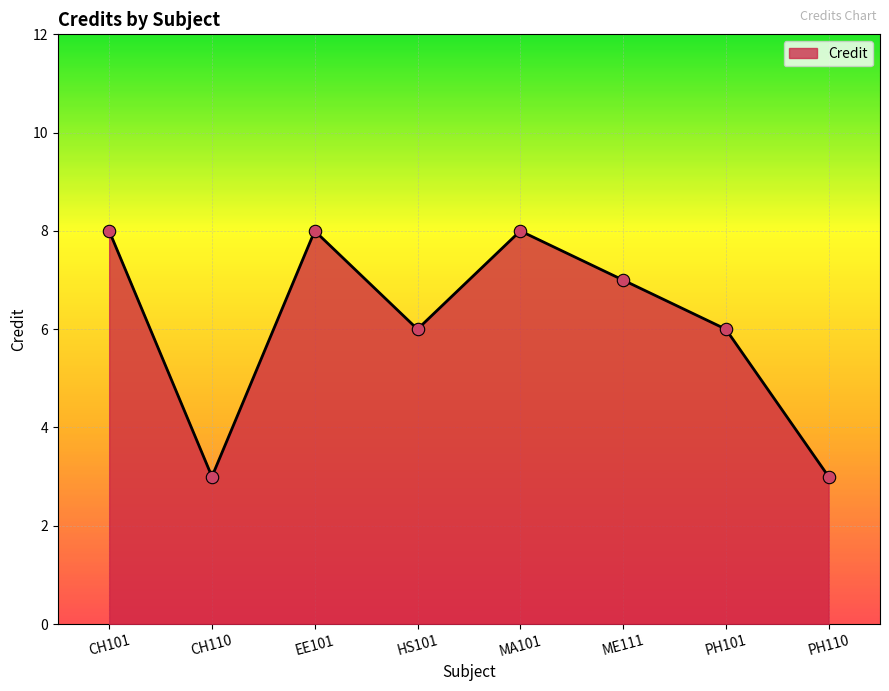

What is the change in value from ME111 to PH101?

-1